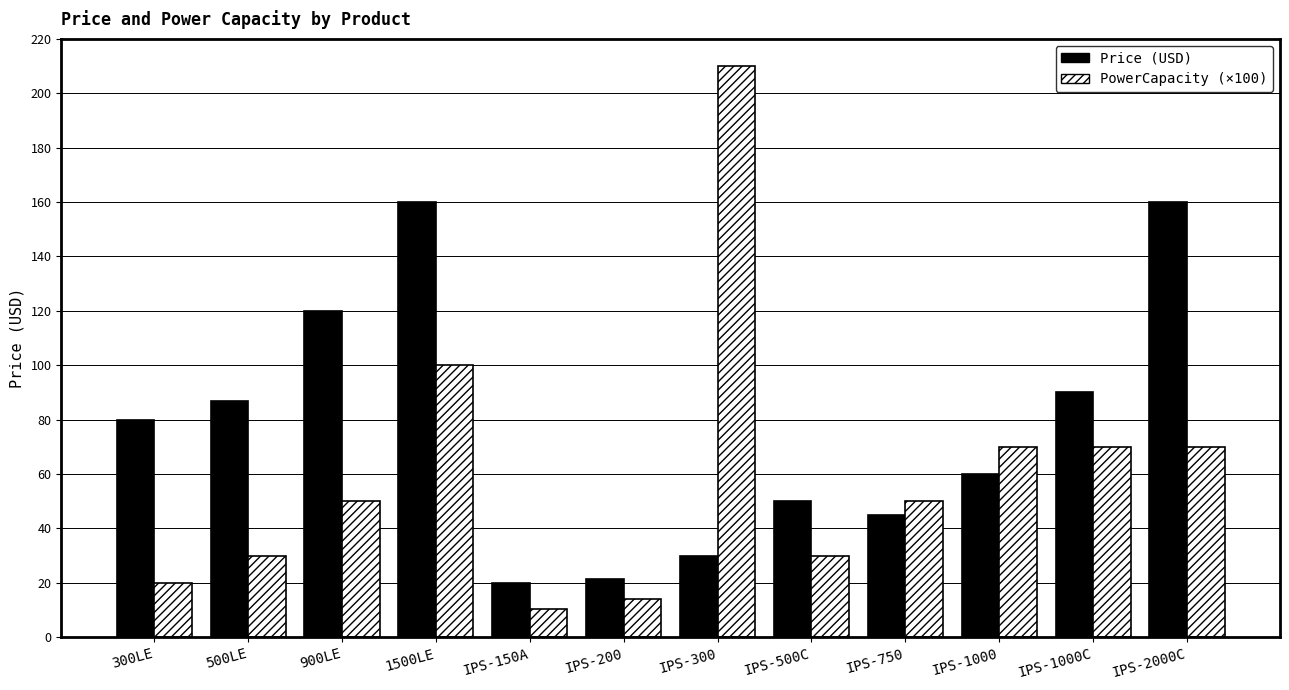

What is the difference between the highest and lowest values at IPS-150A?

9.5